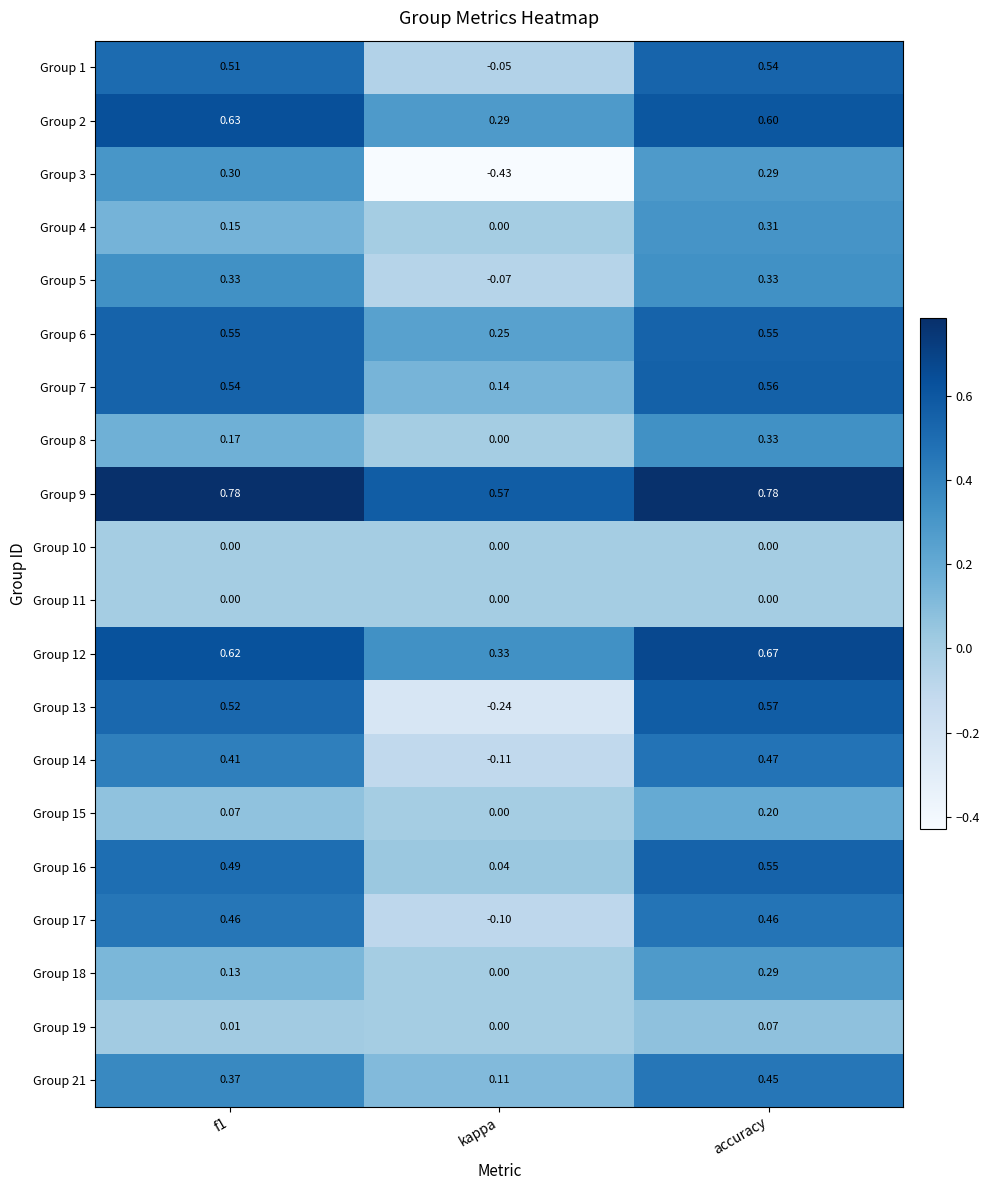

Which series has the largest total across all categories?

Group 9